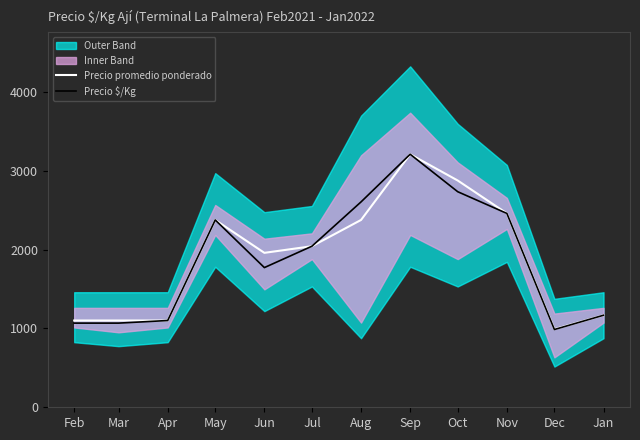

Where is Precio $/Kg nearest to the value 2097?

Jul